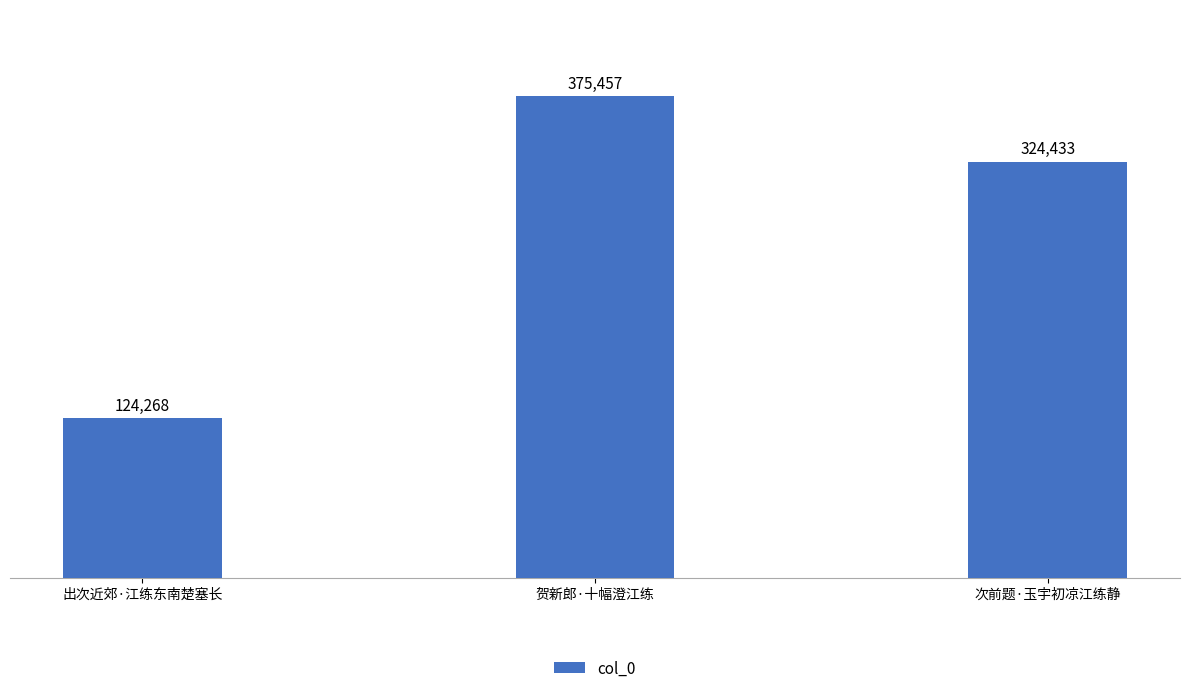

Reading left to right, what are all the values shown in this chart?

124268	375457	324433